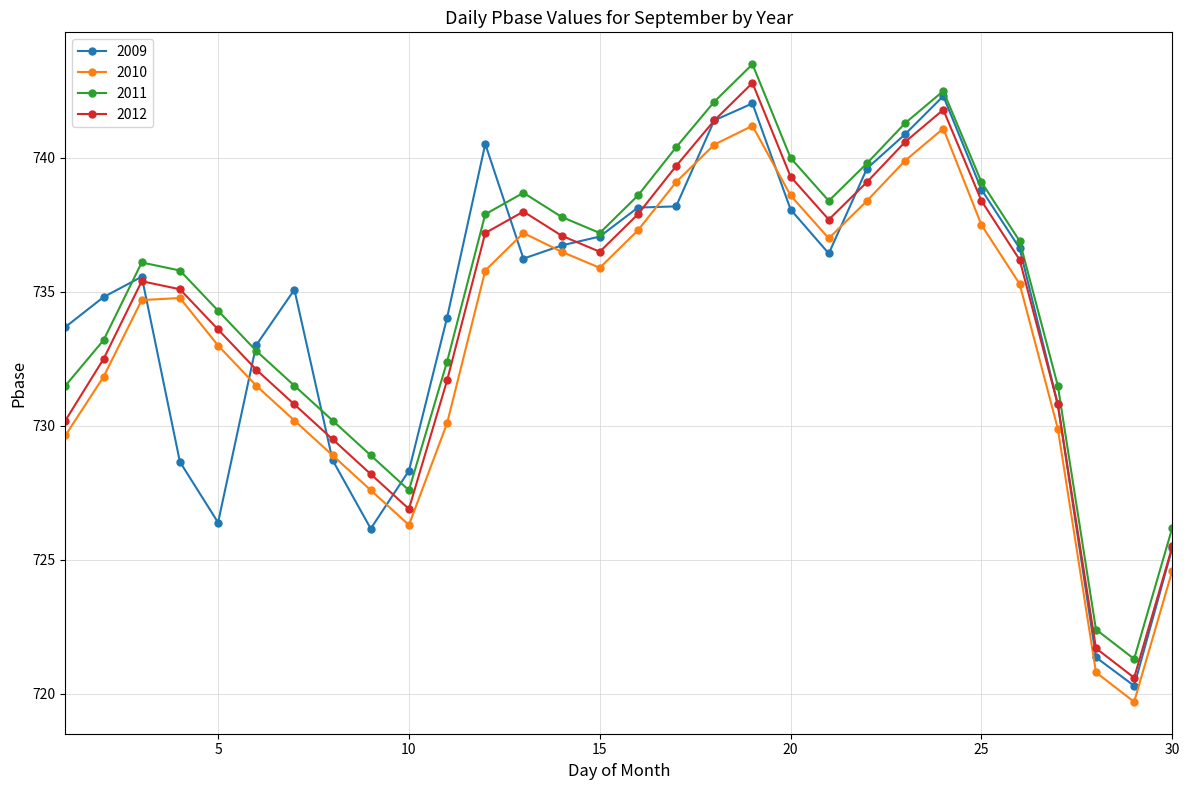

True or false: 2011 and 2012 intersect in this chart.

False